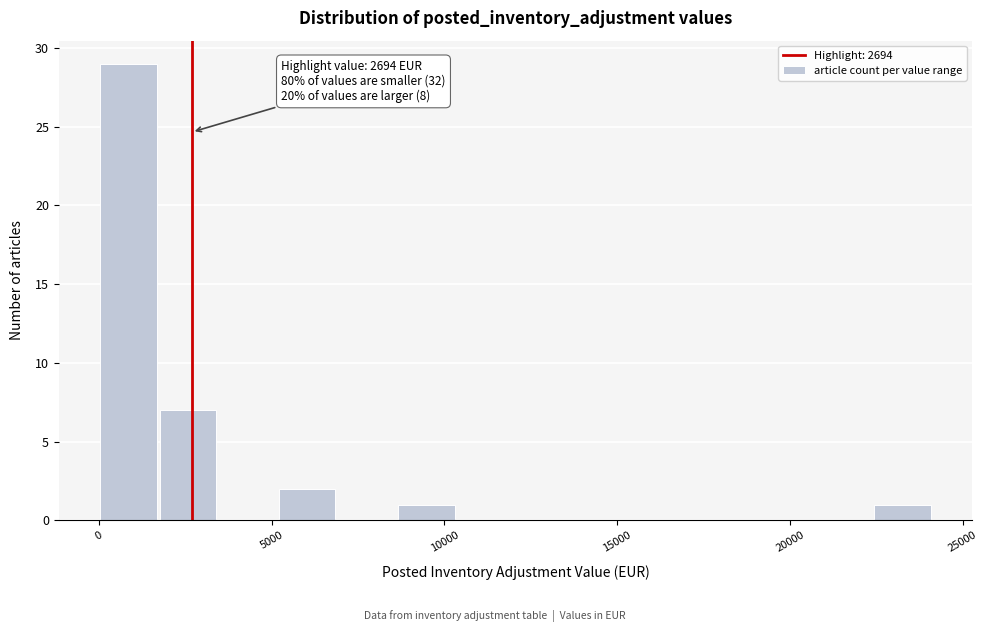

Around what value on the x-axis is the tallest bar? Give the approximate position of its centre, as read against the axis.

1000